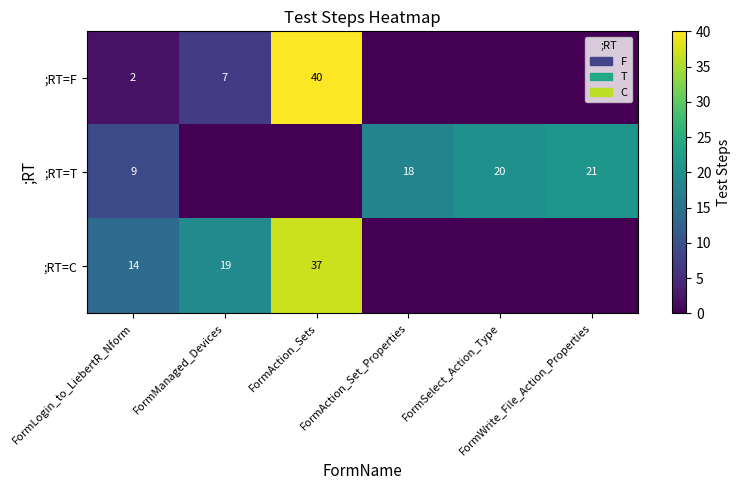

True or false: ;RT=C has a value of 19 at FormManaged_Devices.

True